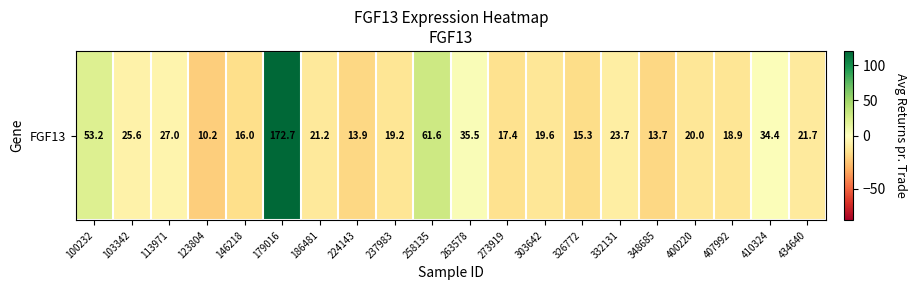

What is the change in value from 113971 to 348685?

-13.3